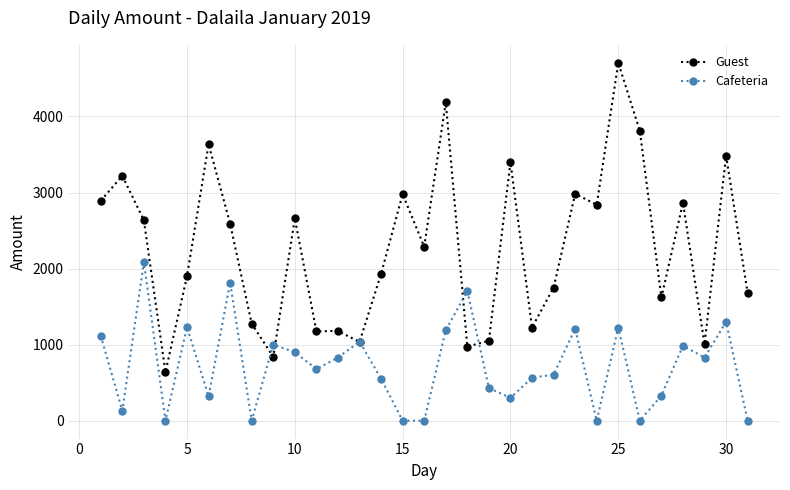

What is the maximum value for Guest?

4707.0